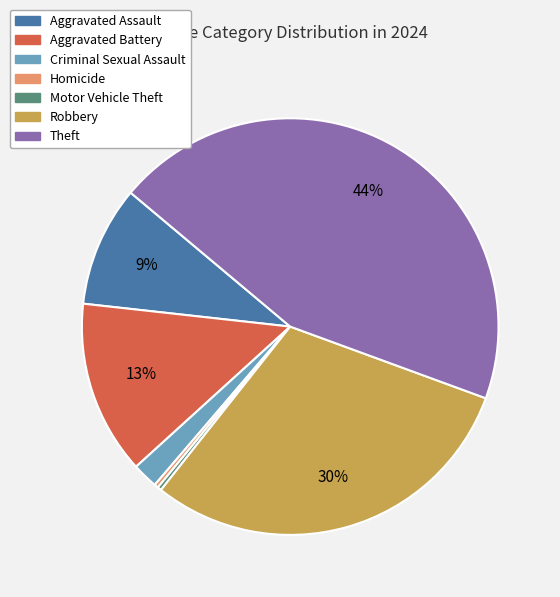

To the nearest percent, what is the average slice percentage?

14%